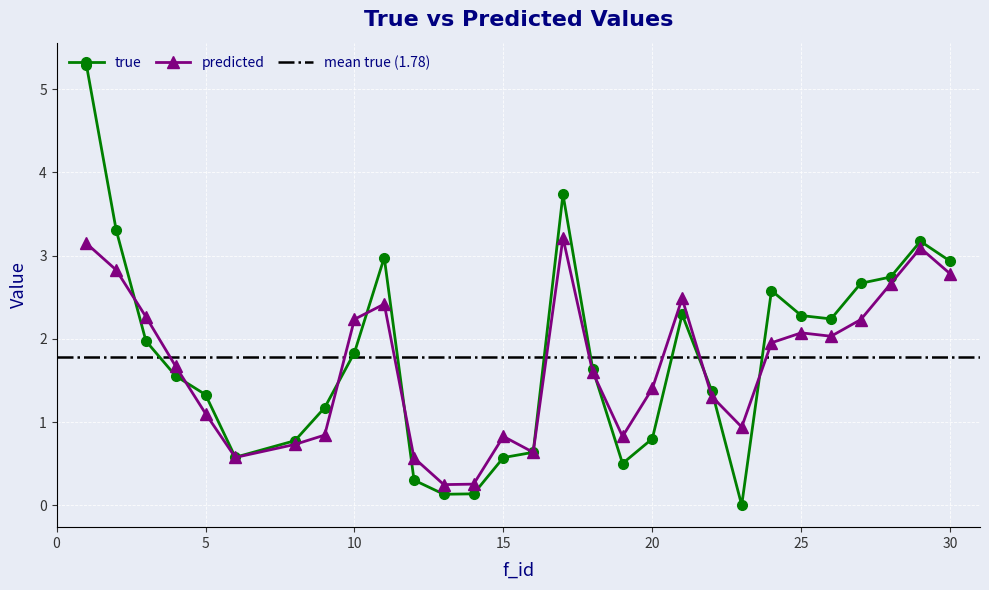

List the series in order of their overall mean, highest first.

true, predicted